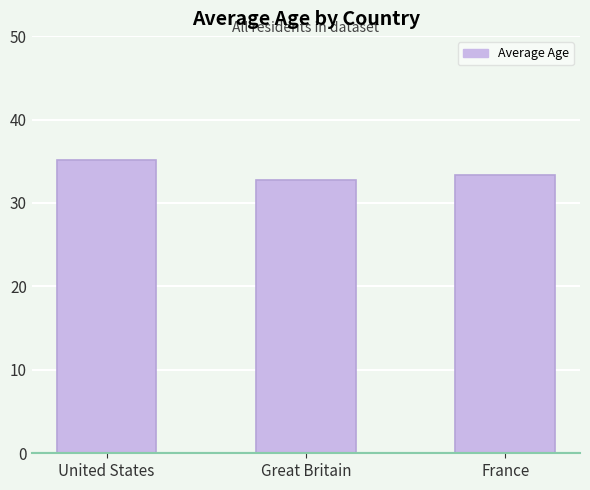

What position from the right is United States?

3